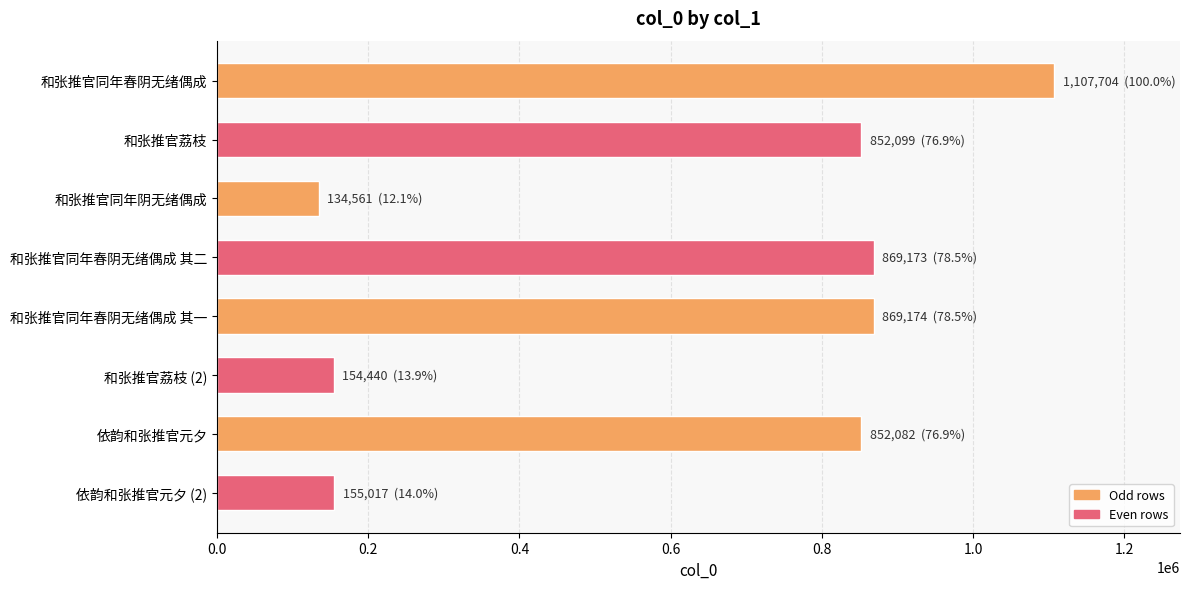

What is the difference between the maximum and minimum values?

973143